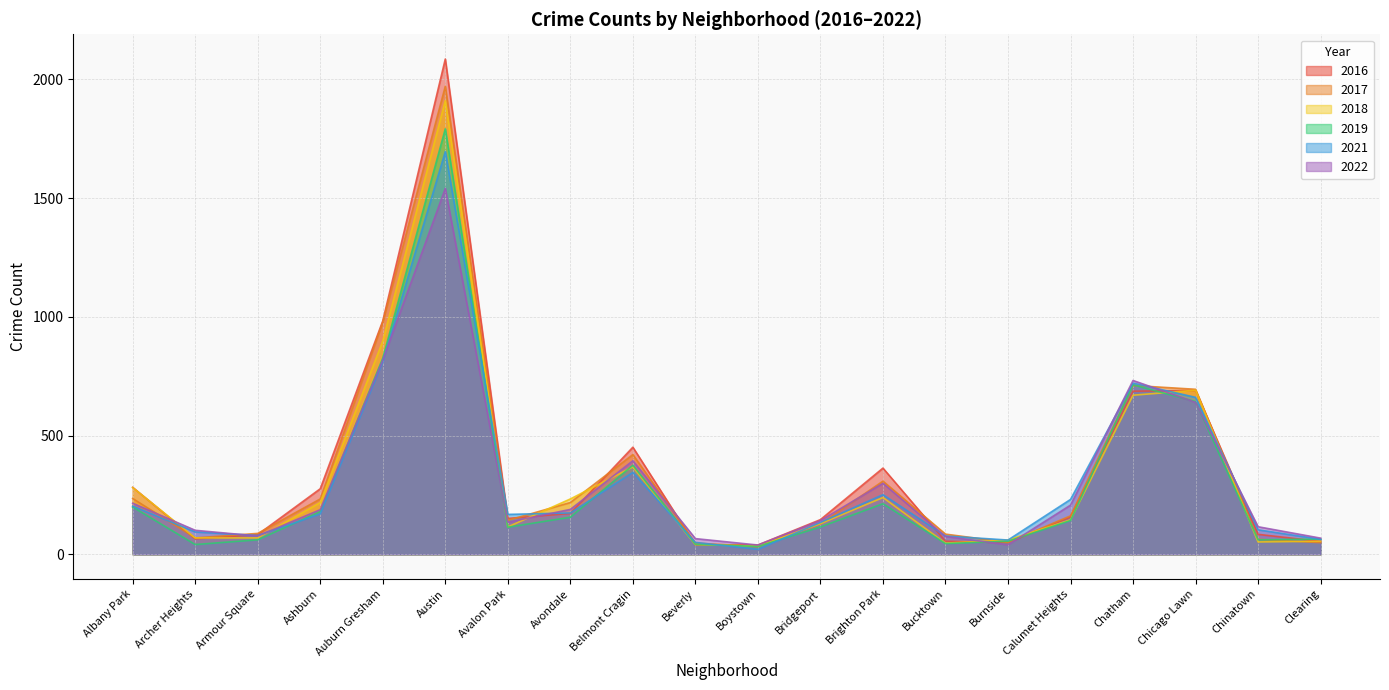

What position from the right is Calumet Heights?

5